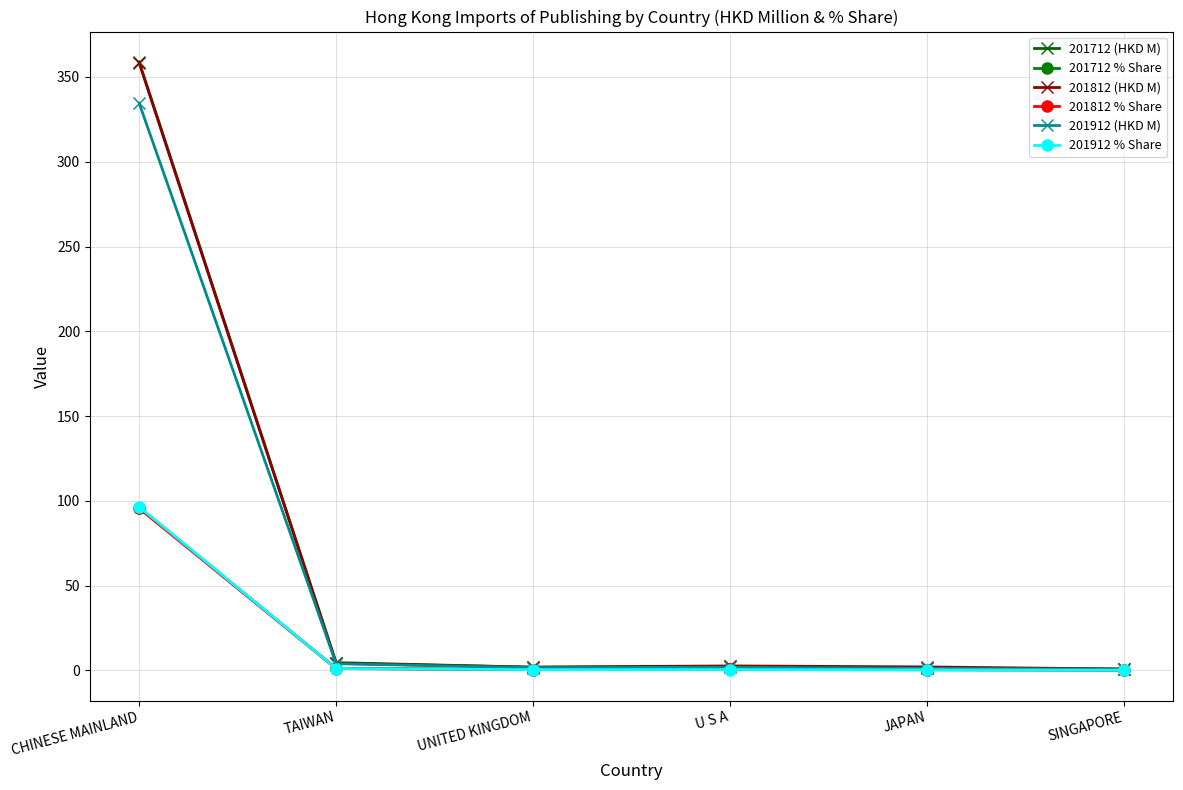

Which series has the widest spread of values?

201712 (HKD M)